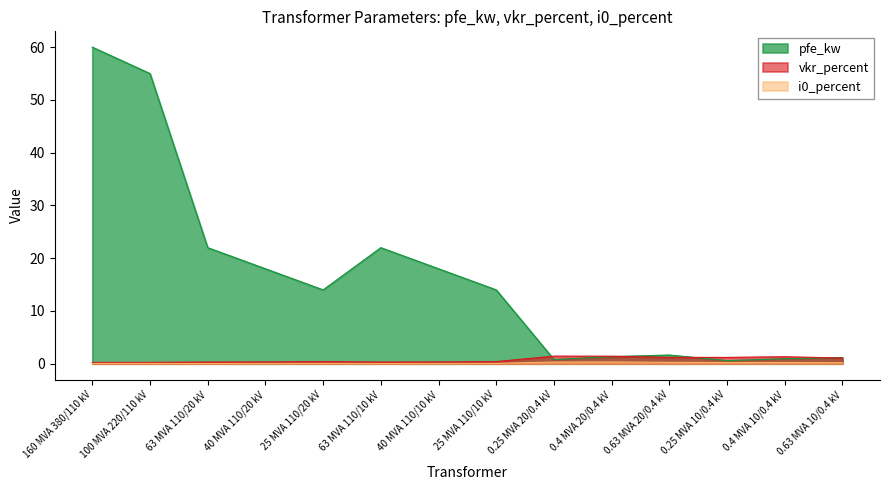

Is it true that i0_percent equals 0.0 at 160 MVA 380/110 kV?

False